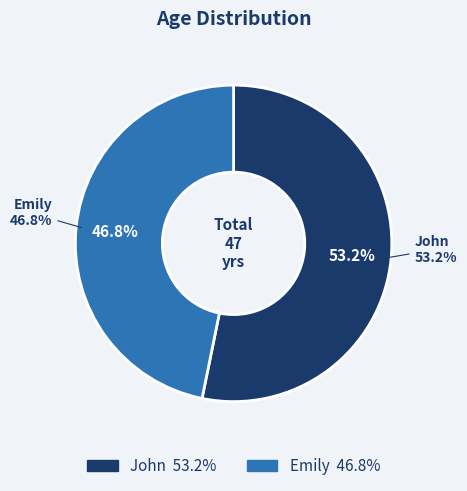

True or false: Emily accounts for 34% of the total.

False